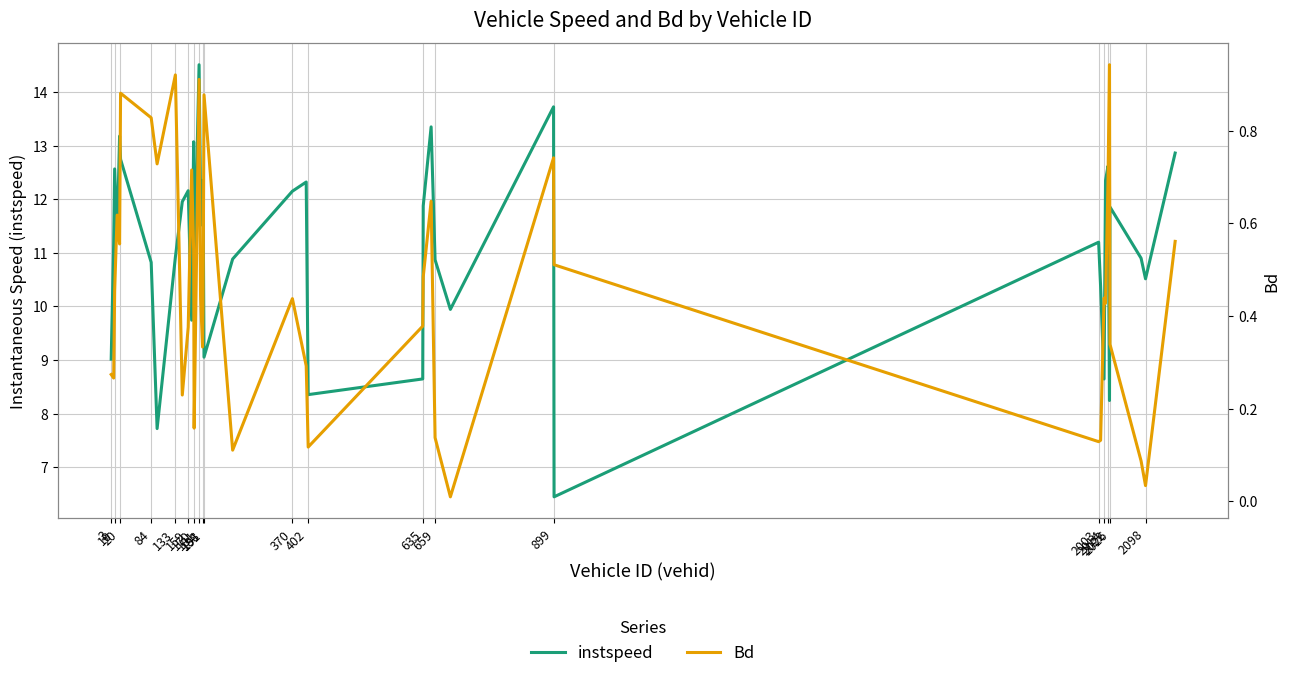

Between 191 and 2003, which series saw the biggest shift?

Bd